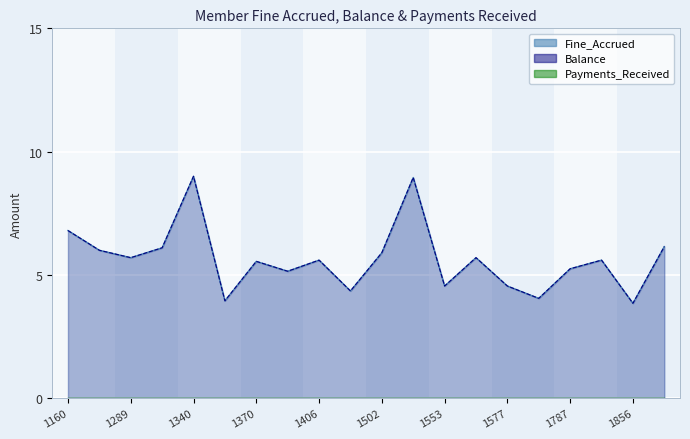

Which category has the lowest value across all series?

1856